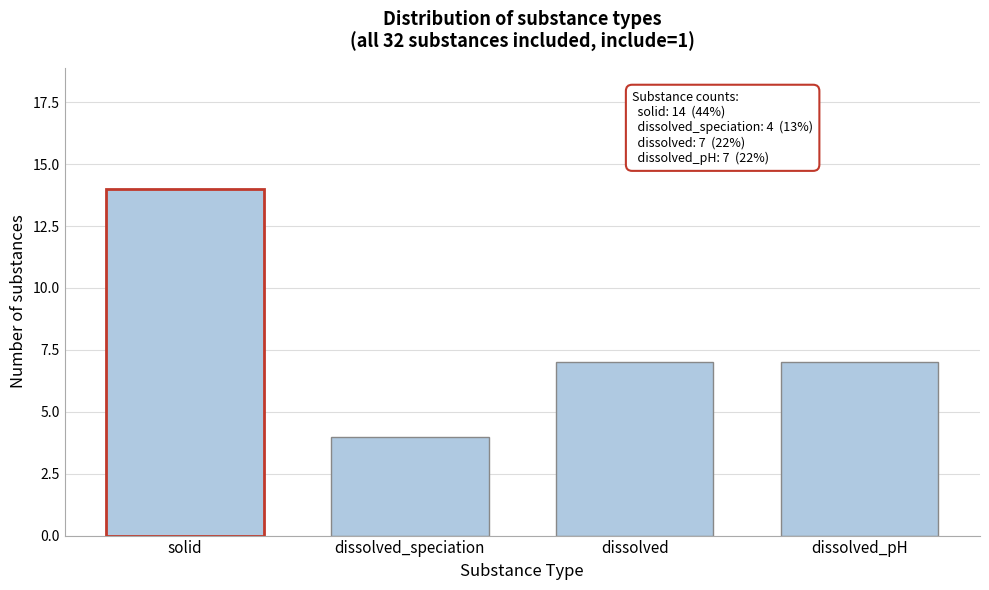

Reading left to right, list all the values displayed in this chart.

solid=14	dissolved_speciation=4	dissolved=7	dissolved_pH=7